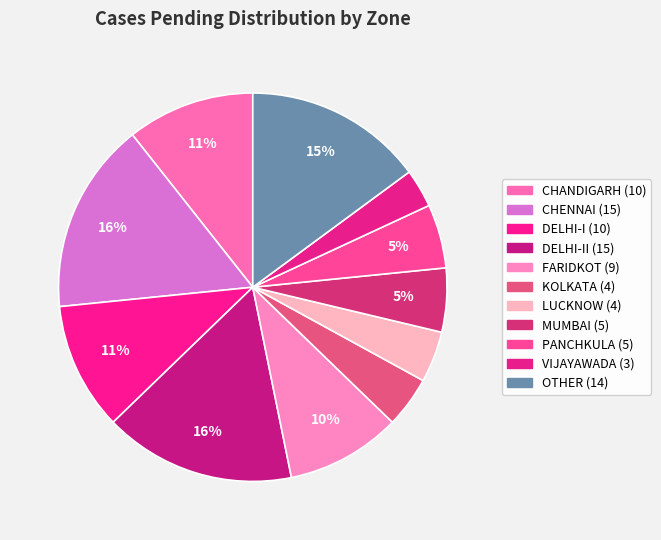

Count the number of slices in the pie.

11